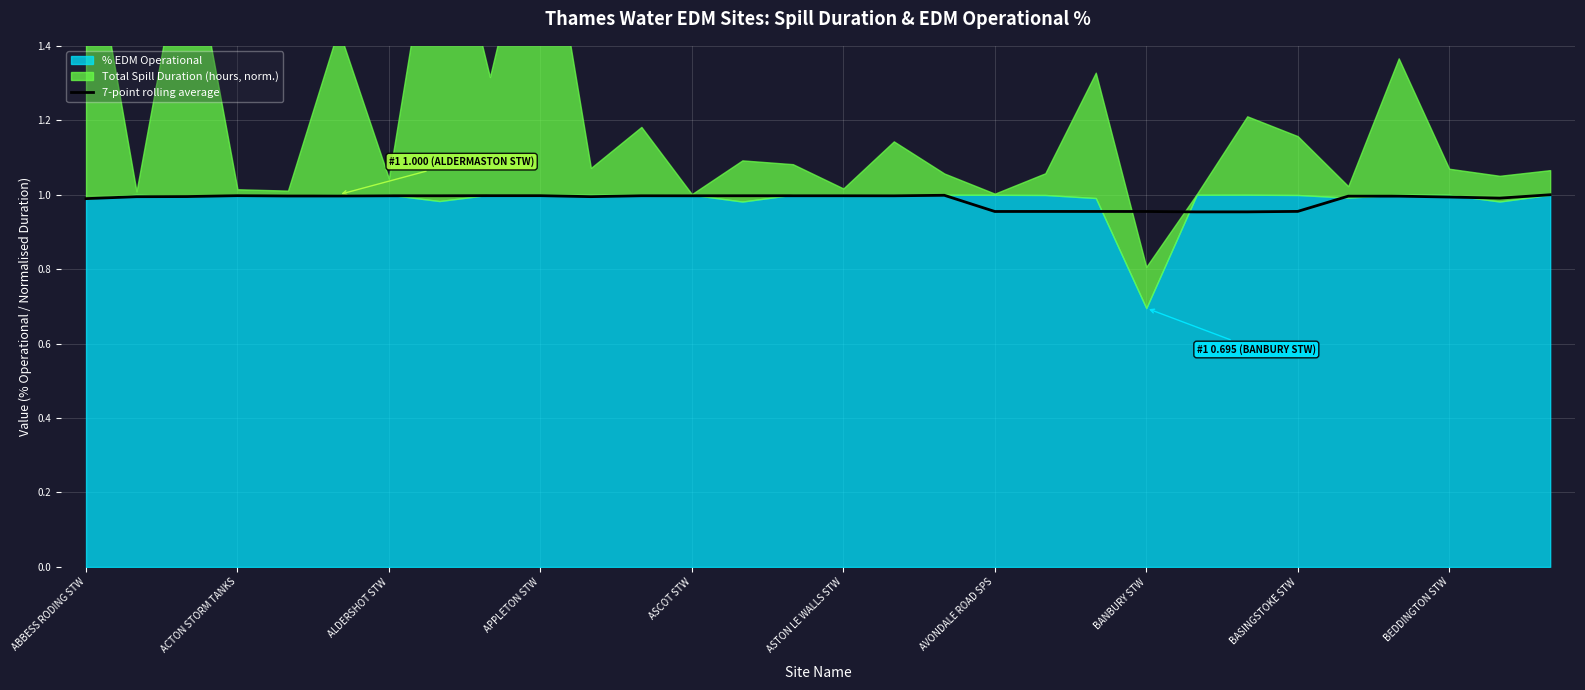

The value of 7-point rolling average at AVONDALE ROAD SPS is 0.2. True or false?

False